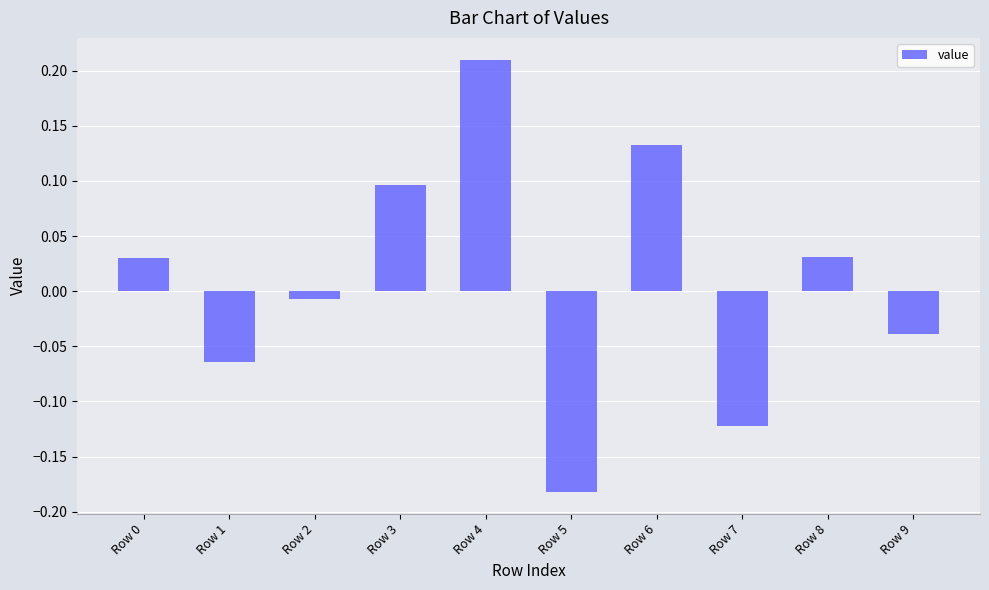

At which label is the value closest to 0?

Row 2